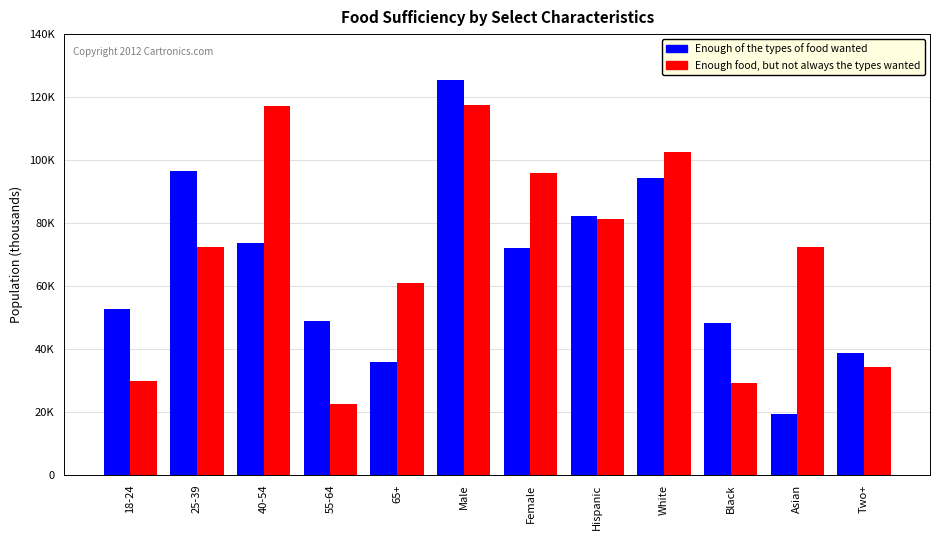

What is the sum of all Enough of the types of food wanted values?

788001.5